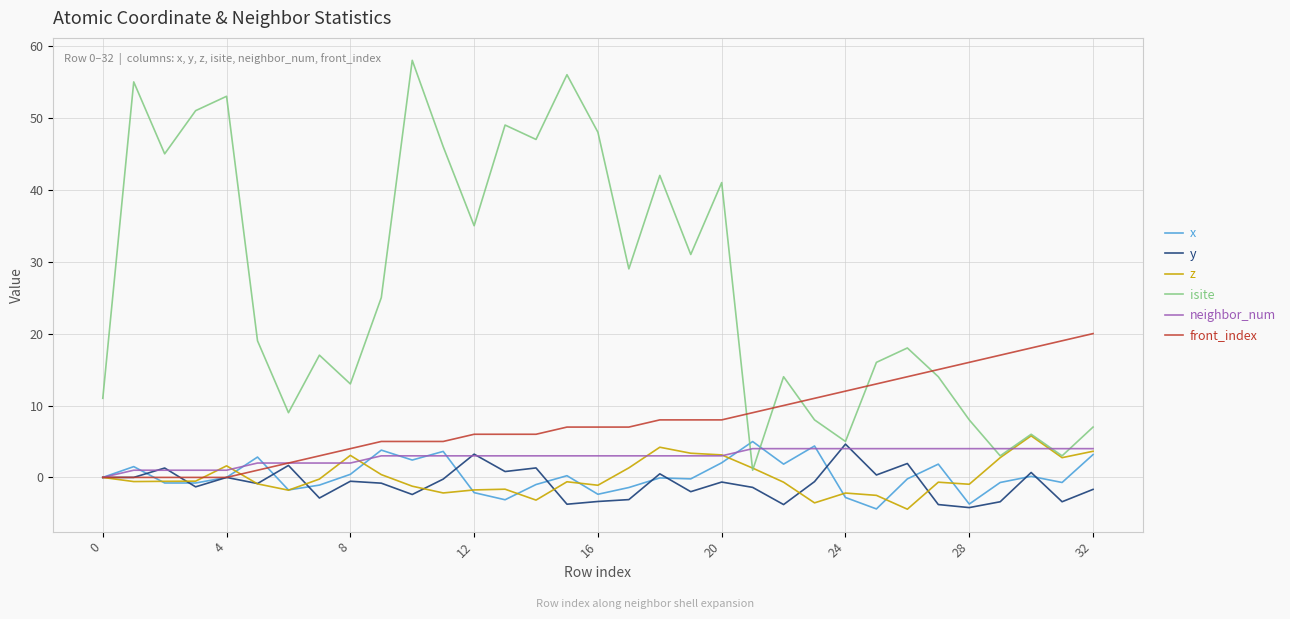

True or false: isite has more than 1 interior local peaks.

True